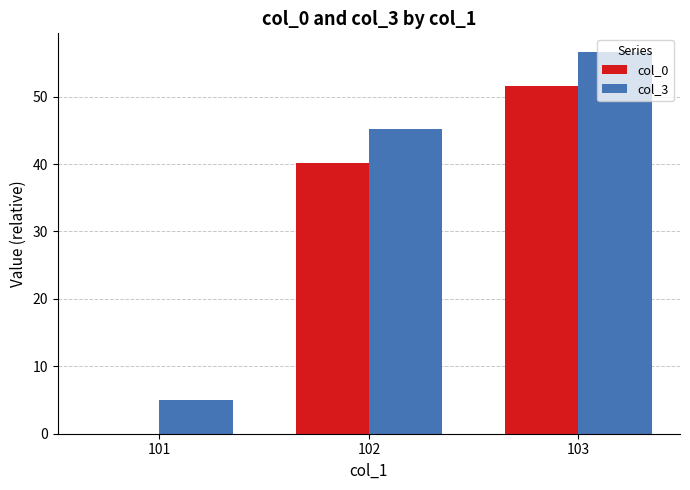

At which category does the chart reach its peak across all series?

103